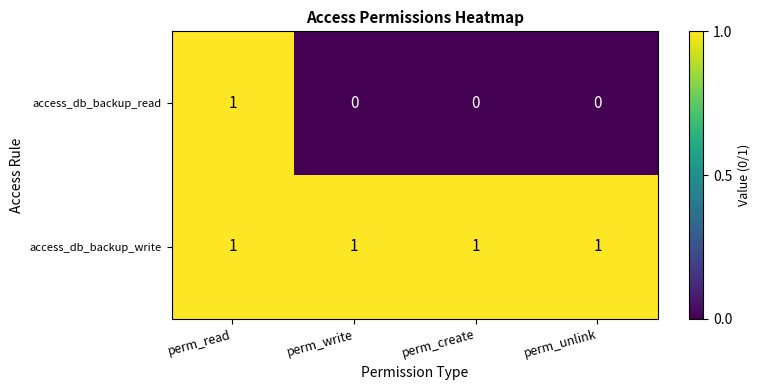

List the series in order of their overall mean, lowest first.

access_db_backup_read, access_db_backup_write